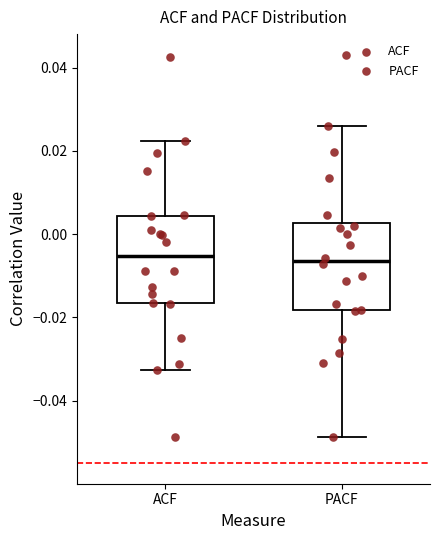

Reading left to right, read every box against the y-axis: the position of its median line, the range the box covers, and the ends of its whiskers. The values are not printed on the chart, so give them approximately, as read against the axis.

ACF: median -0.006, box -0.016 to 0.004, whiskers -0.032 to 0.022
PACF: median -0.006, box -0.018 to 0.002, whiskers -0.048 to 0.026